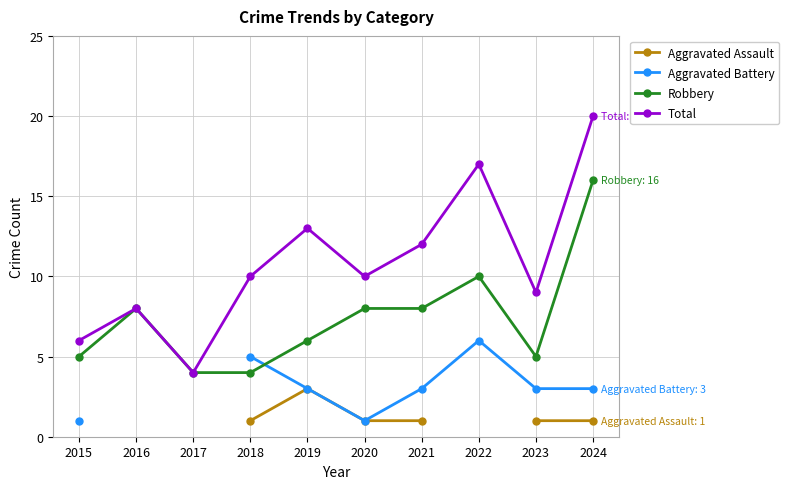

What is the approximate value of Aggravated Assault at 2019?

3.0